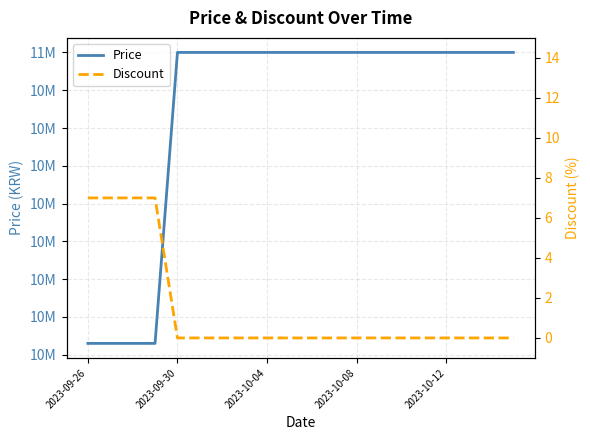

True or false: Price and Discount cross at least once.

False